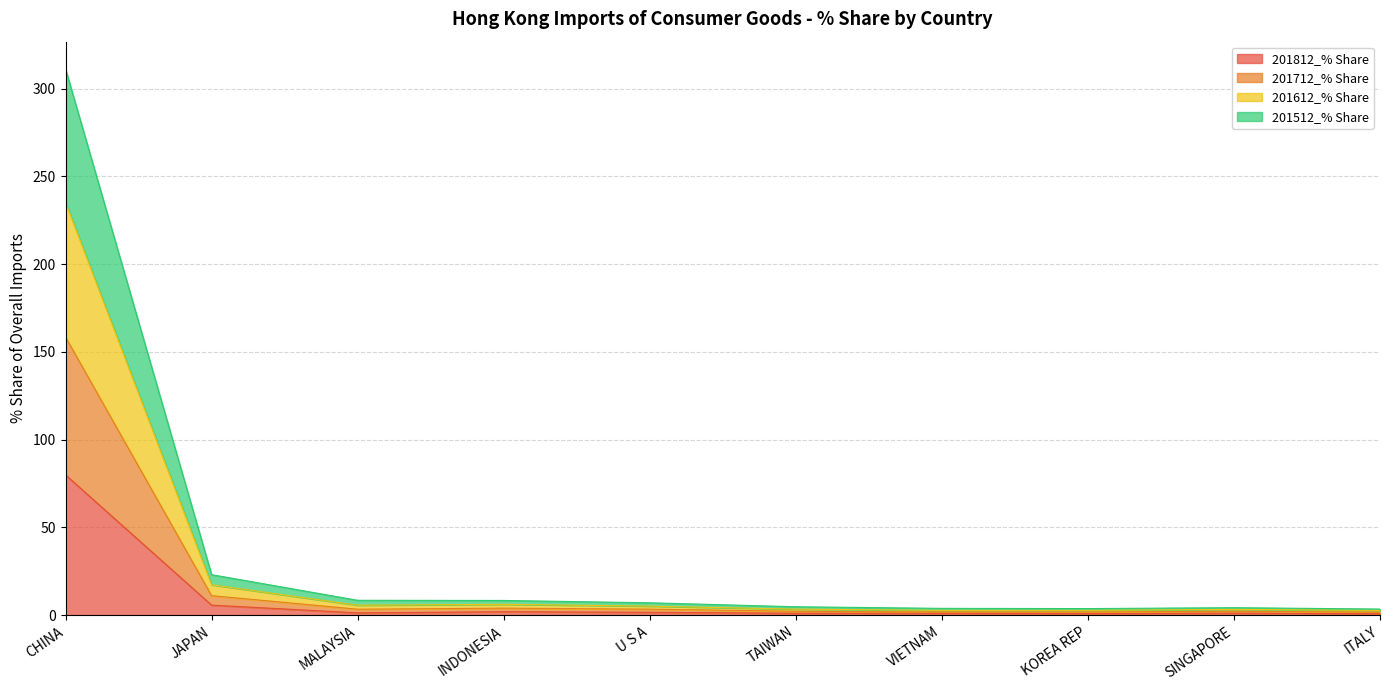

True or false: 201812_% Share and 201712_% Share cross at least once.

False